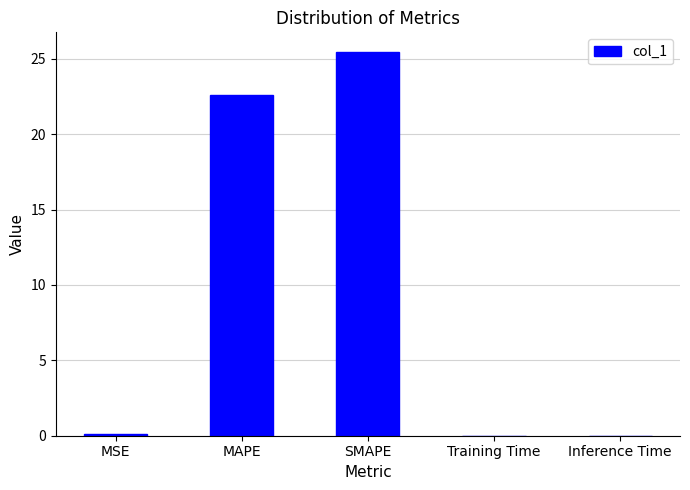

What is the sum of all values?

48.2